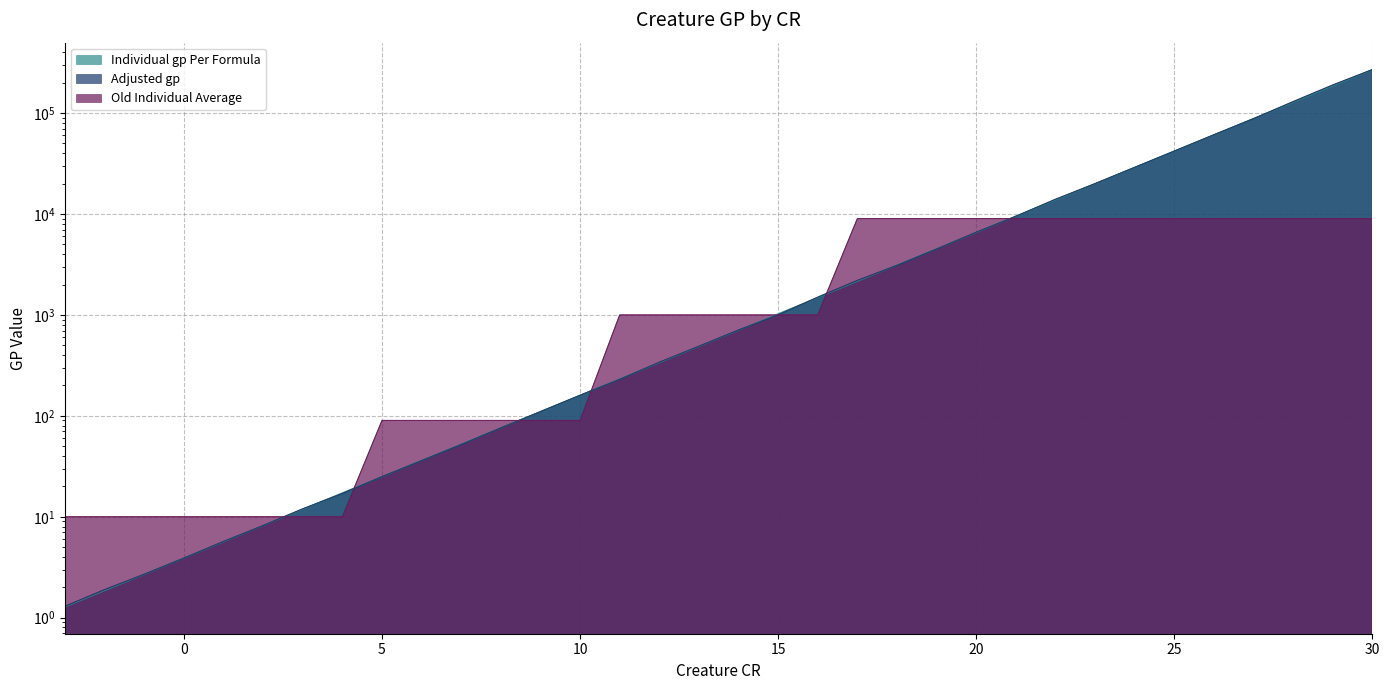

What is the lowest value of the Old Individual Average series?

10.0